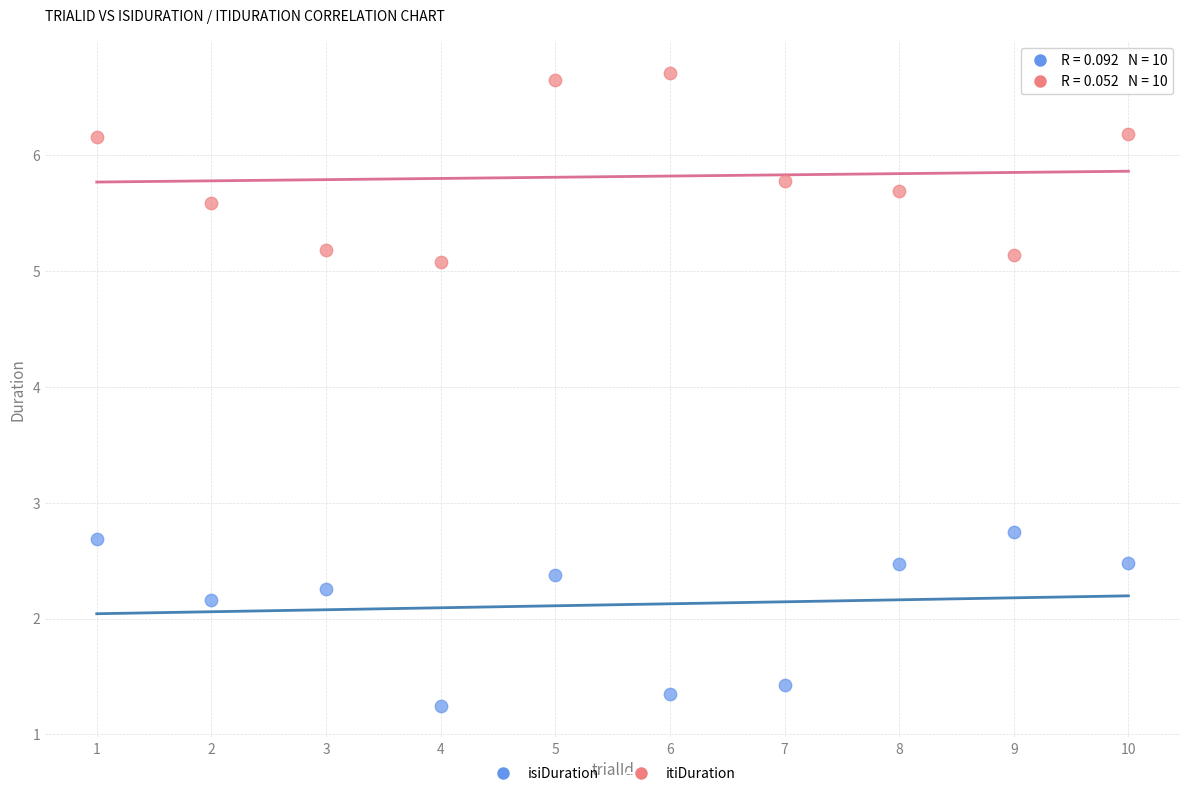

Across all data points, what is the range of Y values (max minus min)?

5.5